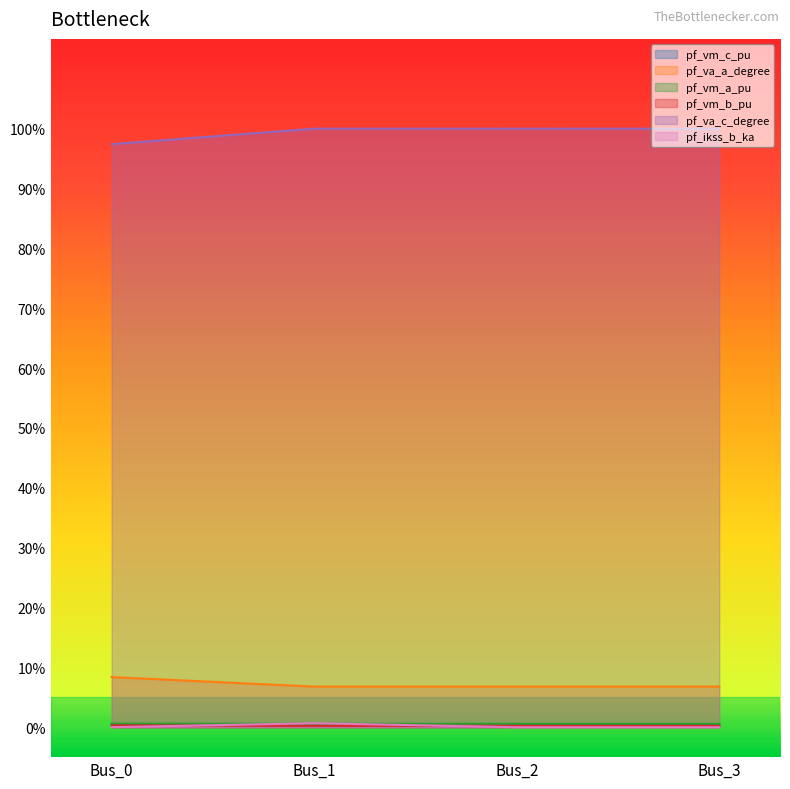

What are all the series names shown in the legend?

pf_vm_c_pu, pf_va_a_degree, pf_vm_a_pu, pf_vm_b_pu, pf_va_c_degree, pf_ikss_b_ka